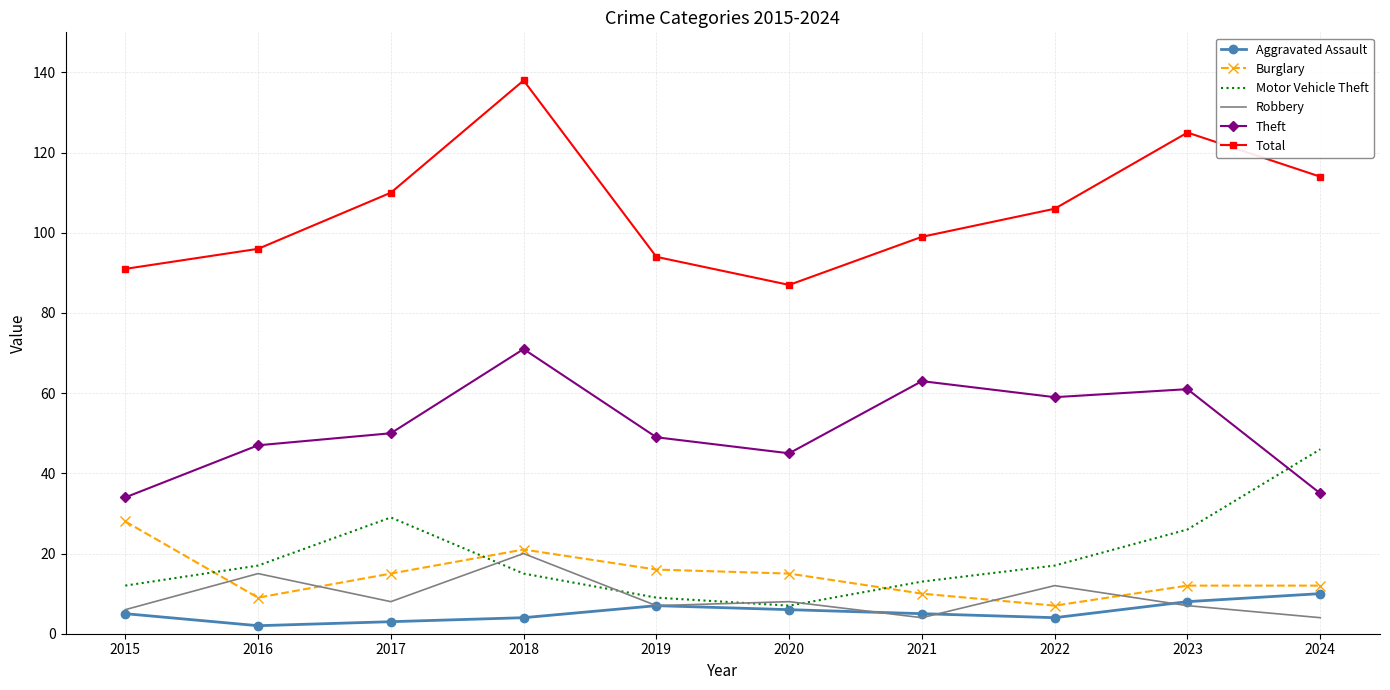

What is the total value across all series at 2019?

182